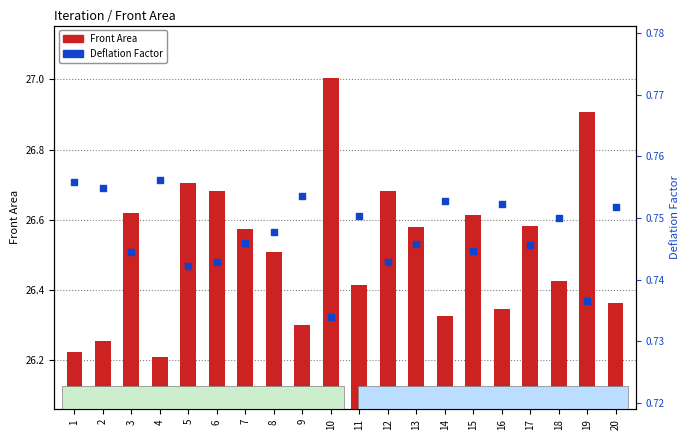

What are all the series names shown in the legend?

Front Area, Deflation Factor